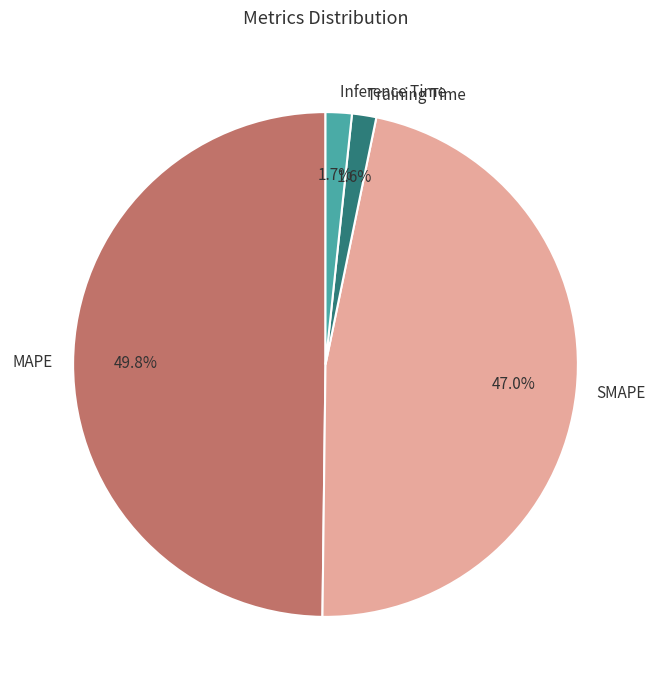

To the nearest percent, what percentage of the pie is MAPE?

50%